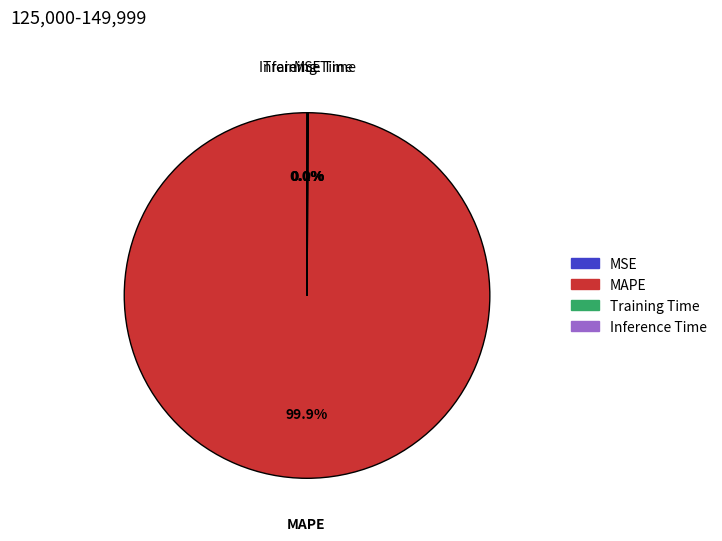

Which category accounts for the majority?

MAPE